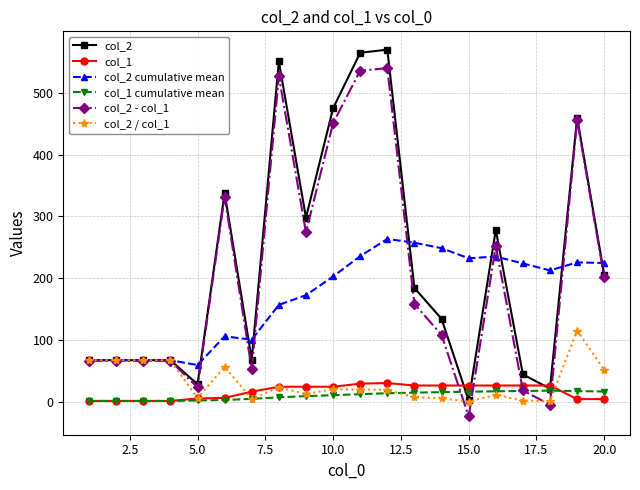

What is the smallest value displayed?

-24.0